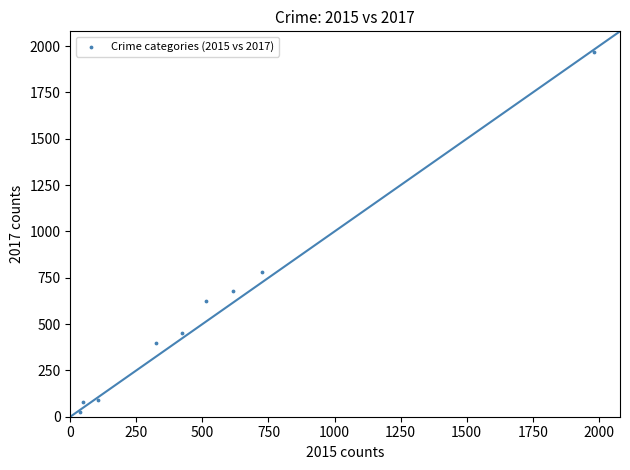

What is the average Y value?

566